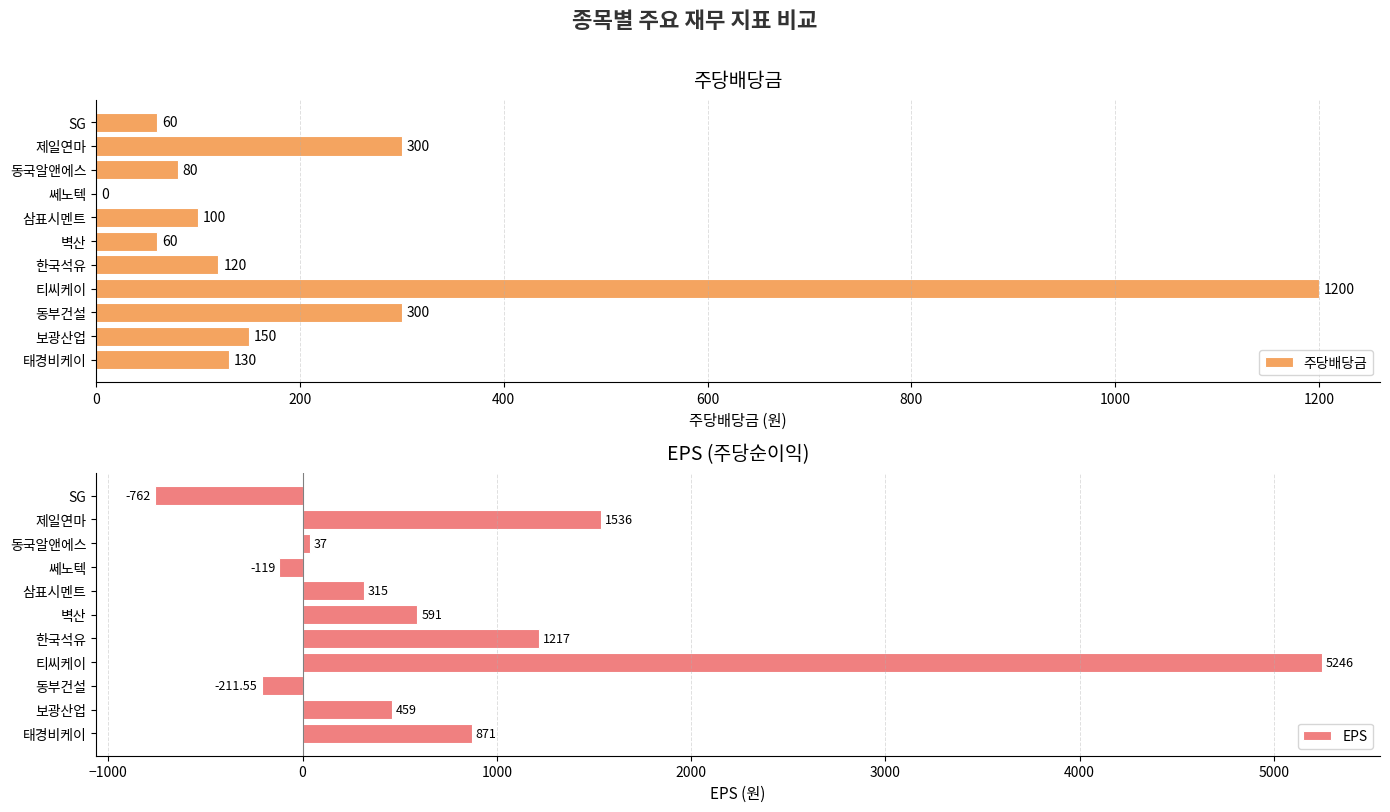

How many data points does each series have?

11